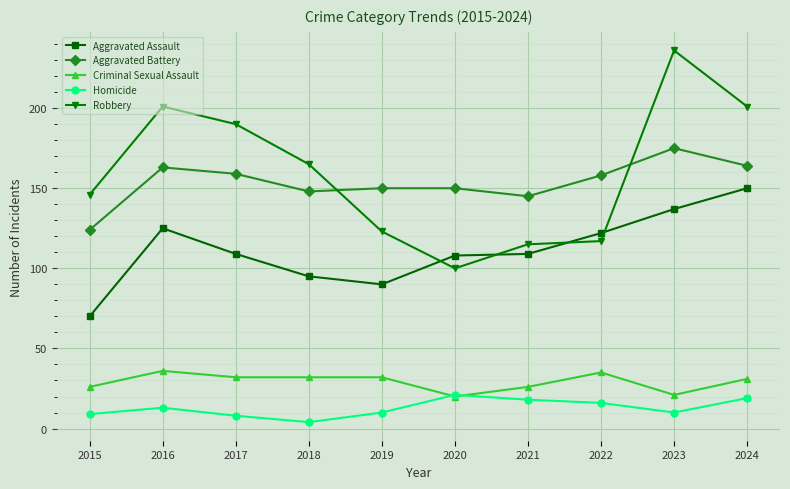

What is the difference between the maximum and minimum values in the Aggravated Assault series?

80